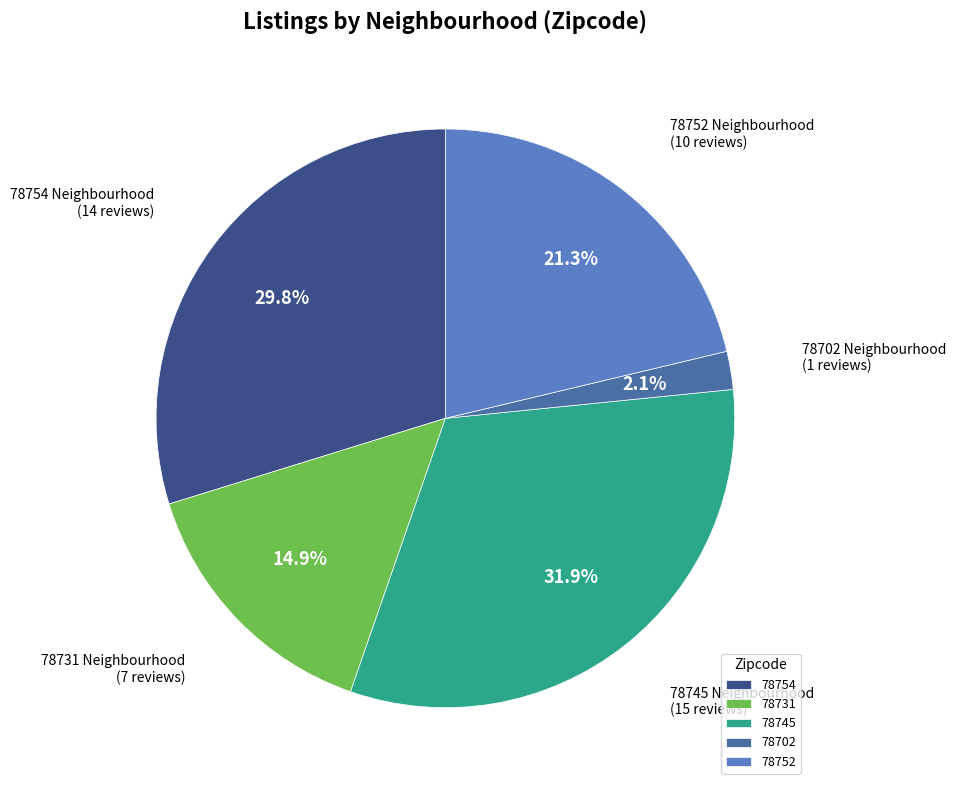

Which has a higher value, 78702 or 78752?

78752